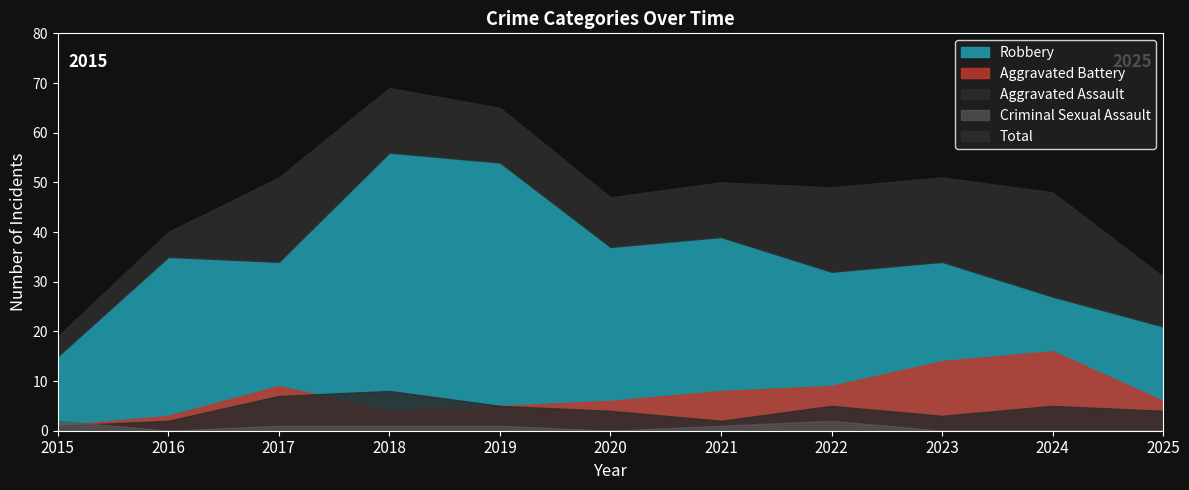

Is it true that Aggravated Battery equals 6 at 2025?

True